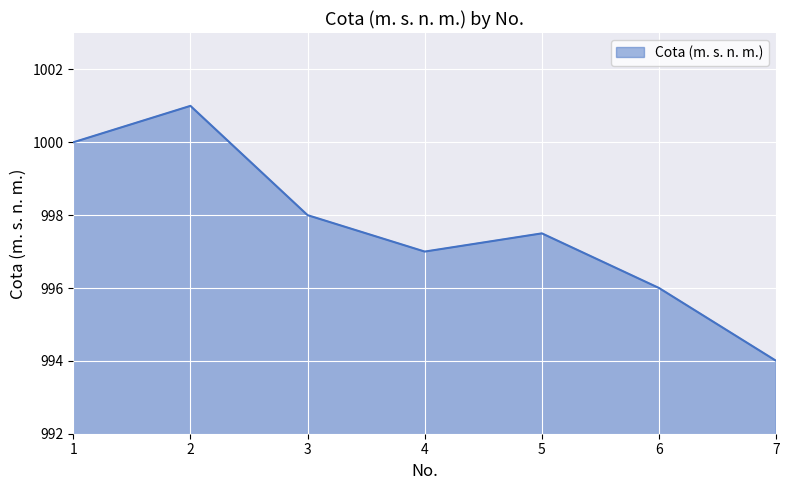

Where is the first local maximum?

2